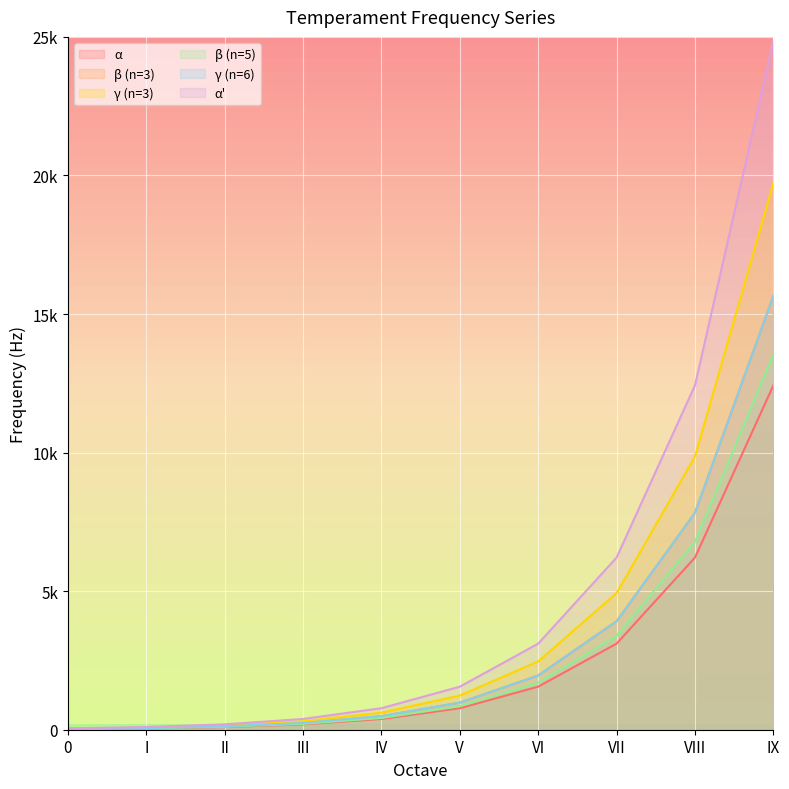

Reading left to right, what are all the values shown in this chart?

α: 24.3	48.5	97.1	194.2	388.4	776.7	1553.4	3106.9	6213.8	12427.6
β (n=3): 30.6	61.2	122.3	244.7	489.3	978.6	1957.2	3914.4	7828.9	15657.8
γ (n=3): 38.5	77.1	154.1	308.2	616.5	1233.0	2465.9	4931.9	9863.8	19727.5
β (n=5): 26.5	52.9	105.9	211.8	423.5	847.0	1694.0	3388.1	6776.2	13552.4
γ (n=6): 30.6	61.2	122.3	244.7	489.3	978.6	1957.2	3914.4	7828.9	15657.8
α': 48.5	97.1	194.2	388.4	776.7	1553.4	3106.9	6213.8	12427.6	24855.1